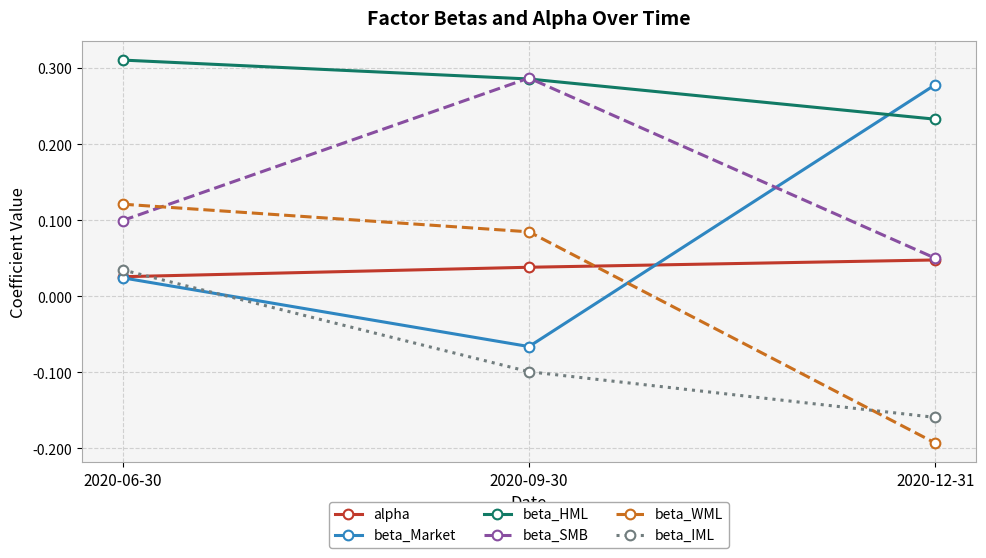

What is the label of the 1st point from the left?

2020-06-30